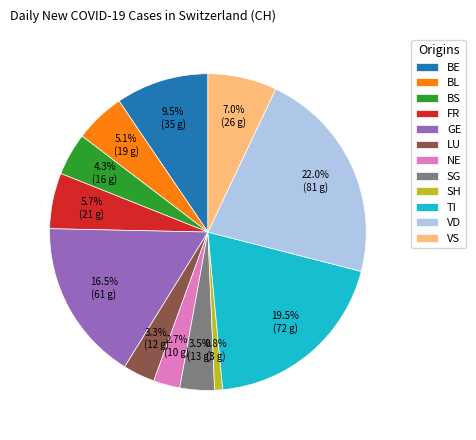

Between NE and FR, which is larger?

FR